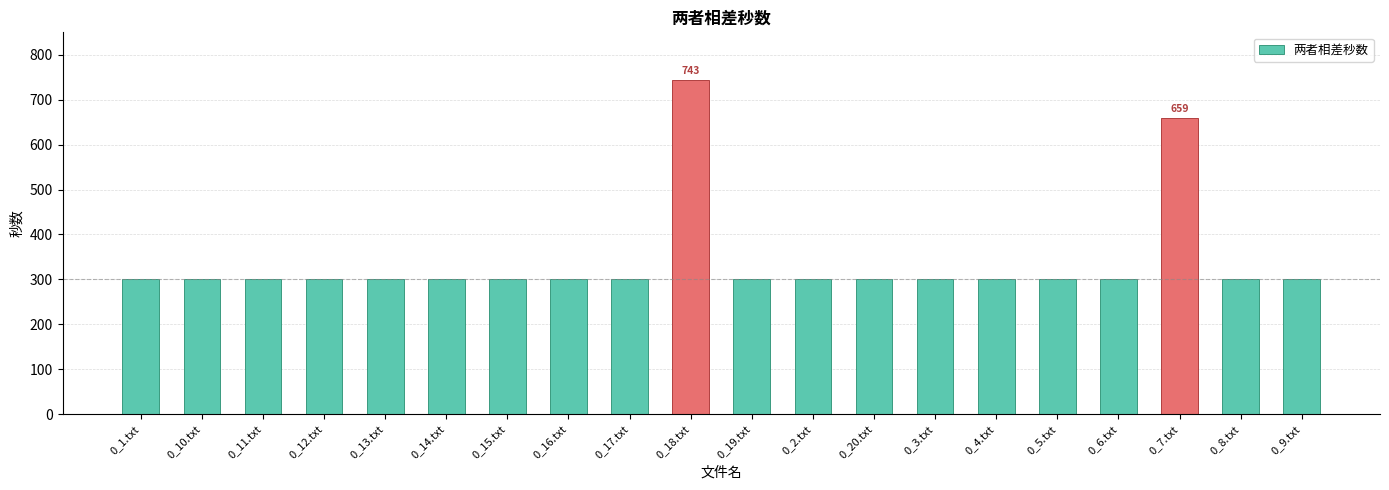

True or false: the data shows 300 at 0_19.txt.

True